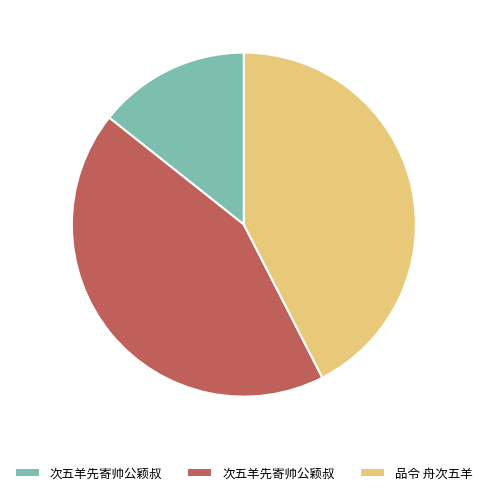

Is there a majority slice in this chart?

No